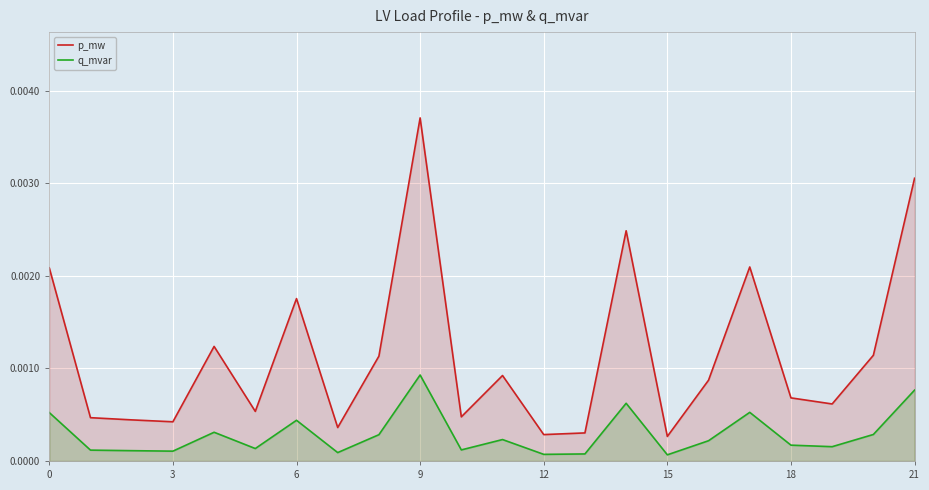

List the series in order of their peak value, lowest first.

q_mvar, p_mw